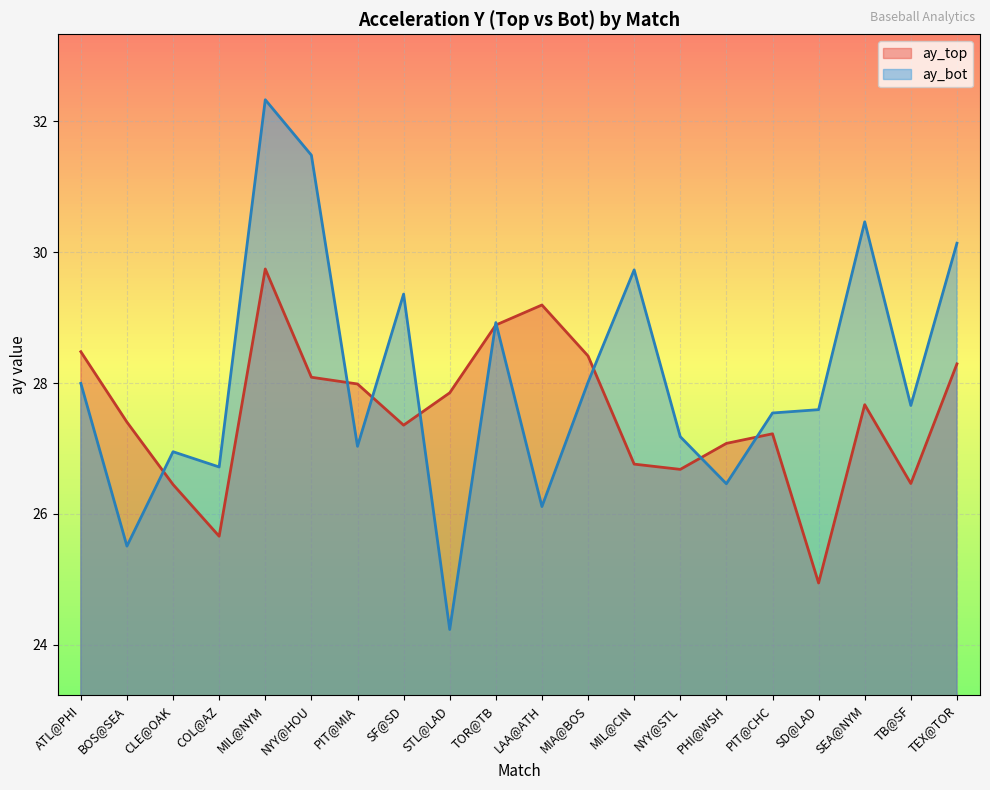

Reading left to right, extract all data points from this chart.

ay_top: ATL@PHI=28.5	BOS@SEA=27.4	CLE@OAK=26.4	COL@AZ=25.7	MIL@NYM=29.7	NYY@HOU=28.1	PIT@MIA=28.0	SF@SD=27.4	STL@LAD=27.8	TOR@TB=28.9	LAA@ATH=29.2	MIA@BOS=28.4	MIL@CIN=26.8	NYY@STL=26.7	PHI@WSH=27.1	PIT@CHC=27.2	SD@LAD=24.9	SEA@NYM=27.7	TB@SF=26.5	TEX@TOR=28.3
ay_bot: ATL@PHI=28.0	BOS@SEA=25.5	CLE@OAK=27.0	COL@AZ=26.7	MIL@NYM=32.3	NYY@HOU=31.5	PIT@MIA=27.0	SF@SD=29.4	STL@LAD=24.2	TOR@TB=28.9	LAA@ATH=26.1	MIA@BOS=28.0	MIL@CIN=29.7	NYY@STL=27.2	PHI@WSH=26.5	PIT@CHC=27.5	SD@LAD=27.6	SEA@NYM=30.5	TB@SF=27.7	TEX@TOR=30.1